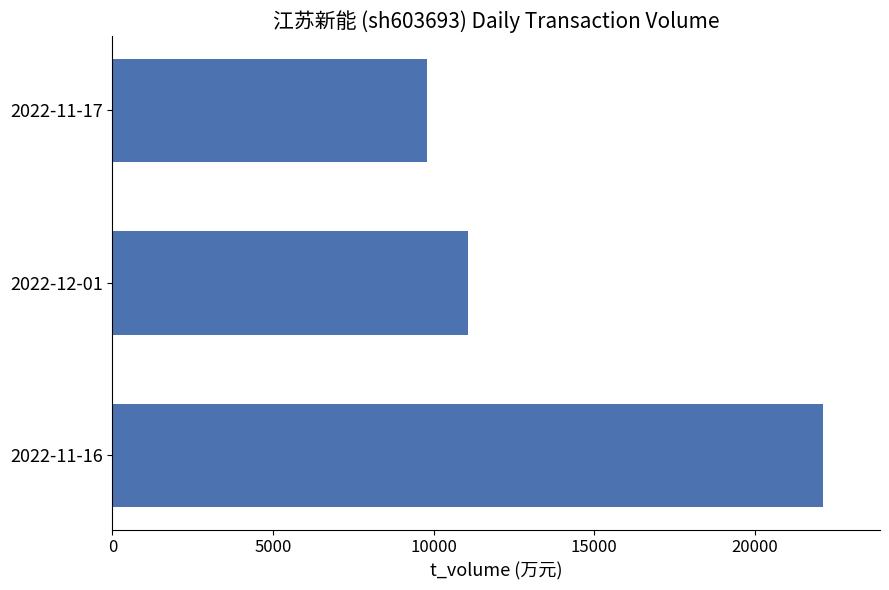

Are the bars grouped side by side (vs. stacked)?

No